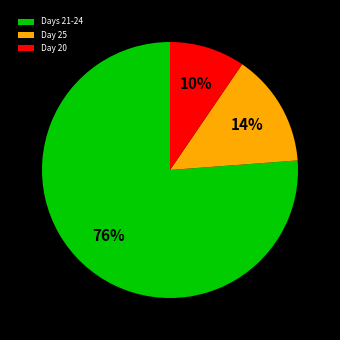

What percentage is the Day 20 slice, to the nearest percent?

10%